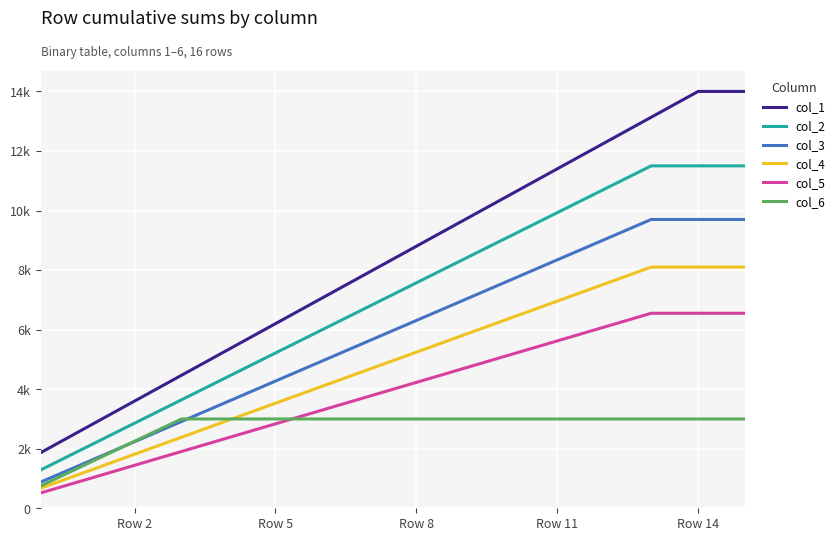

Reading left to right, extract all data points from this chart.

col_1: 1866.7	2733.3	3600.0	4466.7	5333.3	6200.0	7066.7	7933.3	8800.0	9666.7	10533.3	11400.0	12266.7	13133.3	14000.0	14000.0
col_2: 1285.7	2071.4	2857.1	3642.9	4428.6	5214.3	6000.0	6785.7	7571.4	8357.1	9142.9	9928.6	10714.3	11500.0	11500.0	11500.0
col_3: 878.6	1557.1	2235.7	2914.3	3592.9	4271.4	4950.0	5628.6	6307.1	6985.7	7664.3	8342.9	9021.4	9700.0	9700.0	9700.0
col_4: 671.4	1242.9	1814.3	2385.7	2957.1	3528.6	4100.0	4671.4	5242.9	5814.3	6385.7	6957.1	7528.6	8100.0	8100.0	8100.0
col_5: 514.3	978.6	1442.9	1907.1	2371.4	2835.7	3300.0	3764.3	4228.6	4692.9	5157.1	5621.4	6085.7	6550.0	6550.0	6550.0
col_6: 750.0	1500.0	2250.0	3000.0	3000.0	3000.0	3000.0	3000.0	3000.0	3000.0	3000.0	3000.0	3000.0	3000.0	3000.0	3000.0